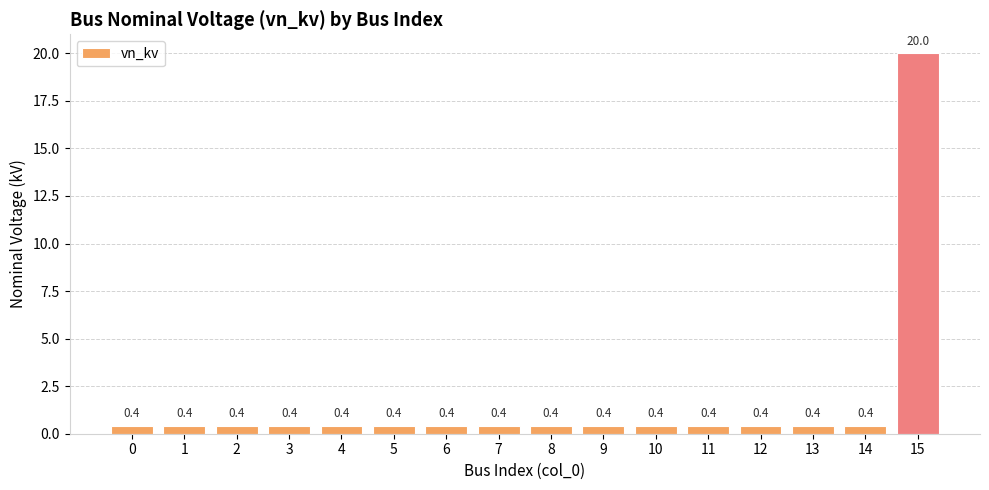

Reading left to right, what are all the values shown in this chart?

0=0.4	1=0.4	2=0.4	3=0.4	4=0.4	5=0.4	6=0.4	7=0.4	8=0.4	9=0.4	10=0.4	11=0.4	12=0.4	13=0.4	14=0.4	15=20.0